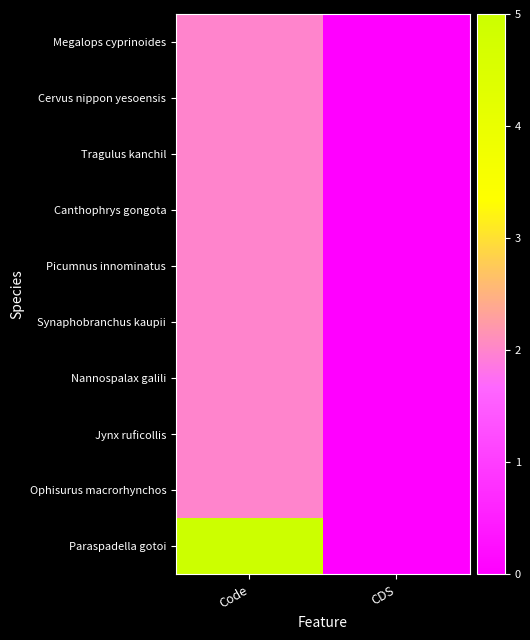

Which series has the largest total across all categories?

Paraspadella gotoi